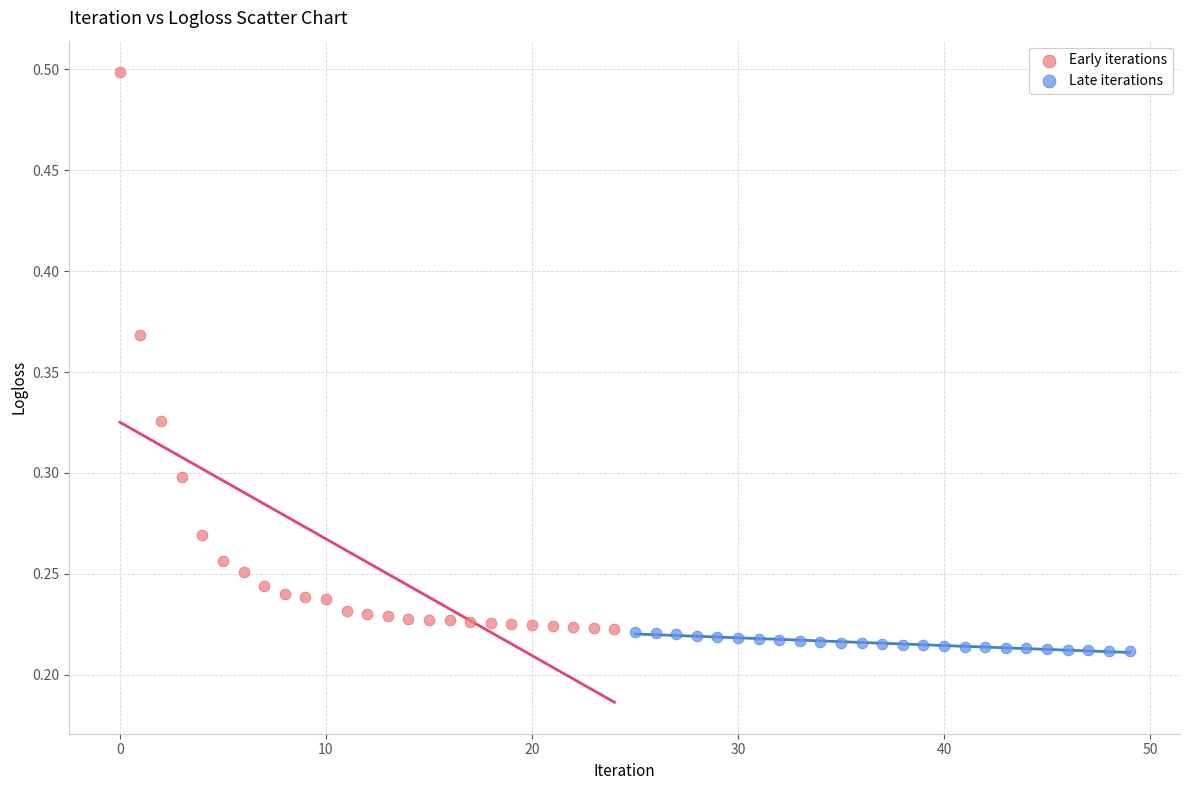

Which series reaches the maximum Y coordinate?

Early iterations